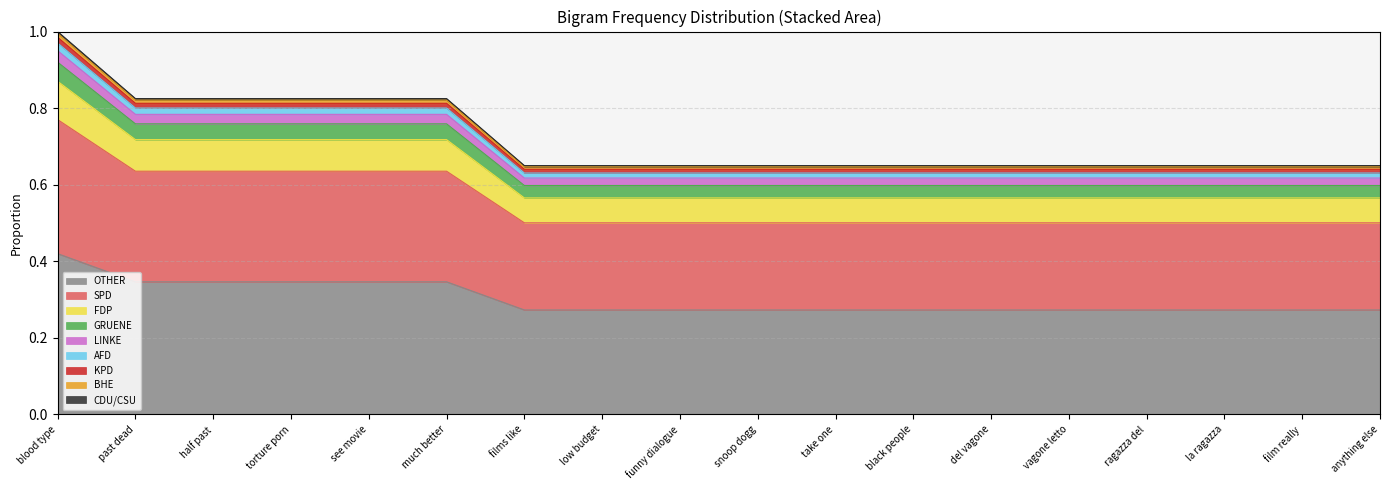

Reading left to right, list all the values displayed in this chart.

1.0	0.8	0.8	0.8	0.8	0.8	0.6	0.6	0.6	0.6	0.6	0.6	0.6	0.6	0.6	0.6	0.6	0.6